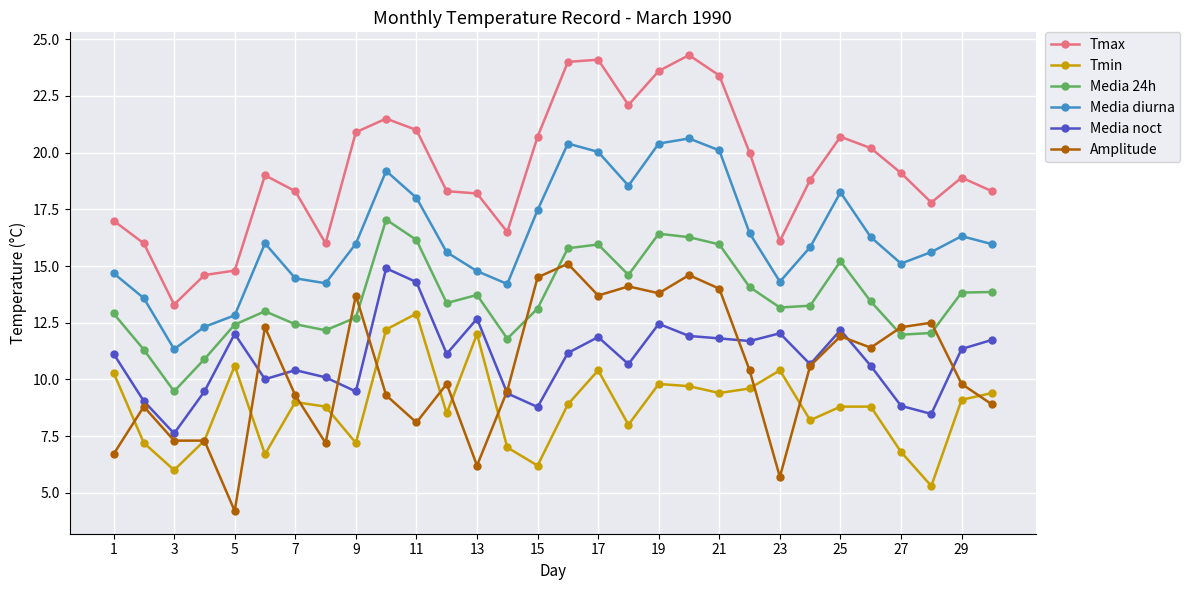

What is the highest value of the Media 24h series?

17.0